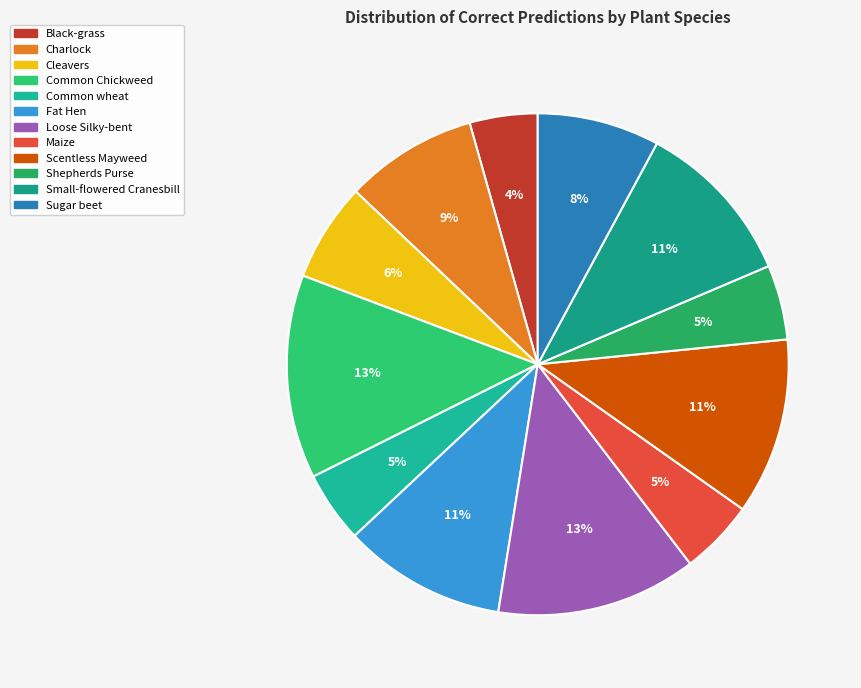

What is the smallest slice in the pie chart?

Black-grass